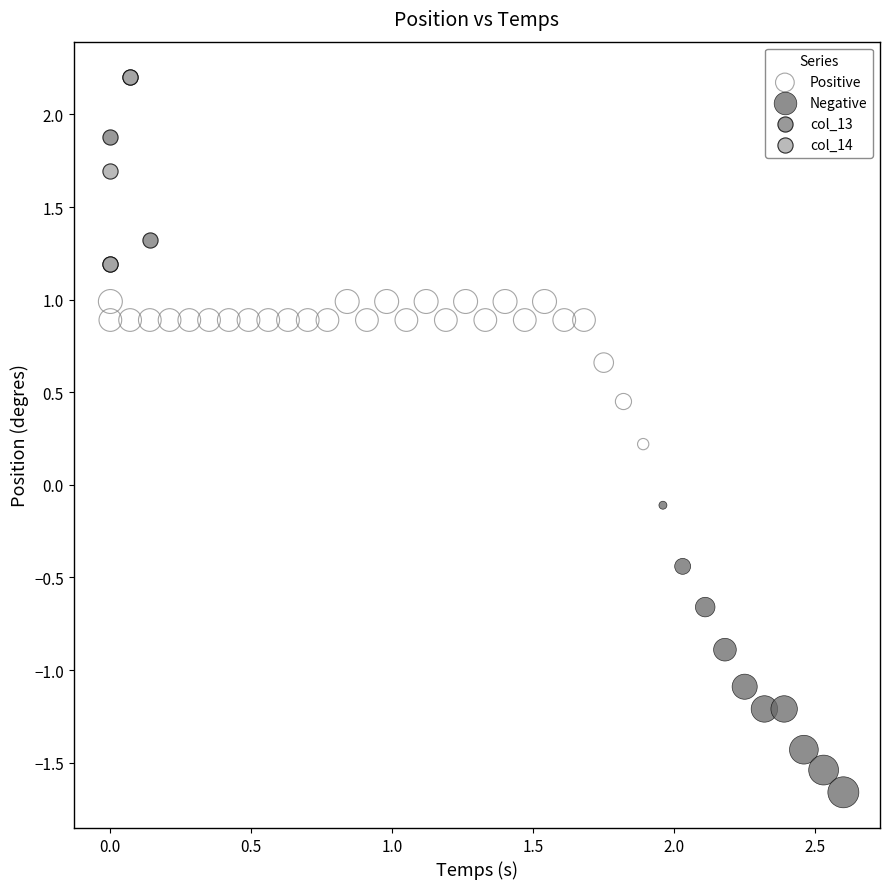

Which series has the widest spread of Y values?

Negative